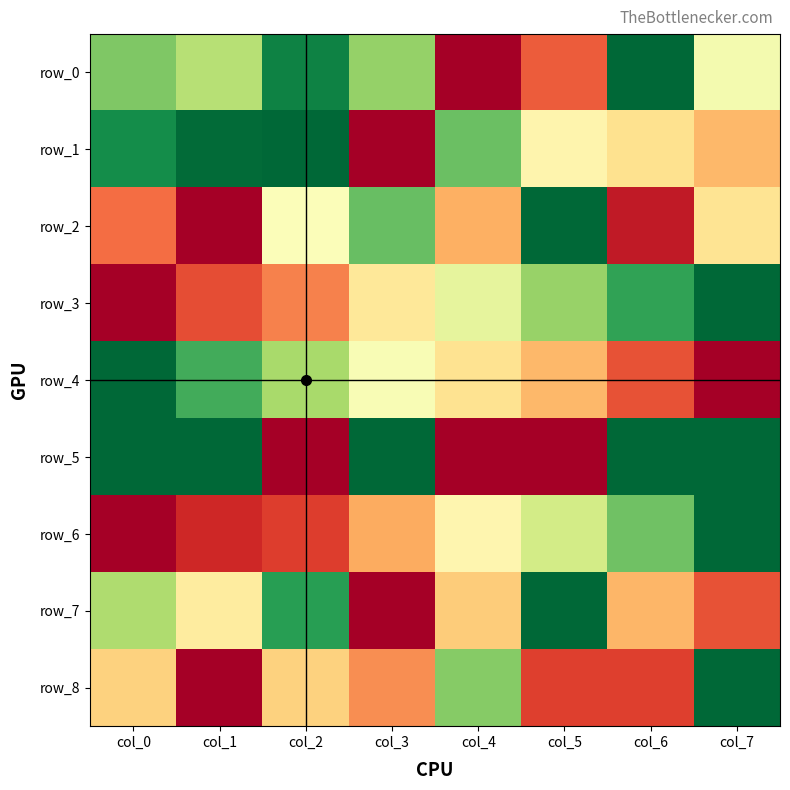

What is the sum of all row_2 values?

3.3